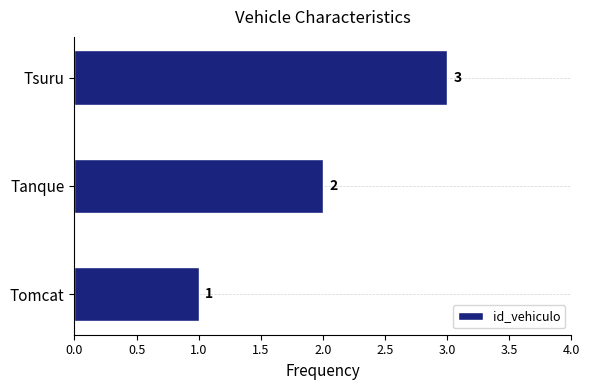

How many values are between 1 and 3?

3